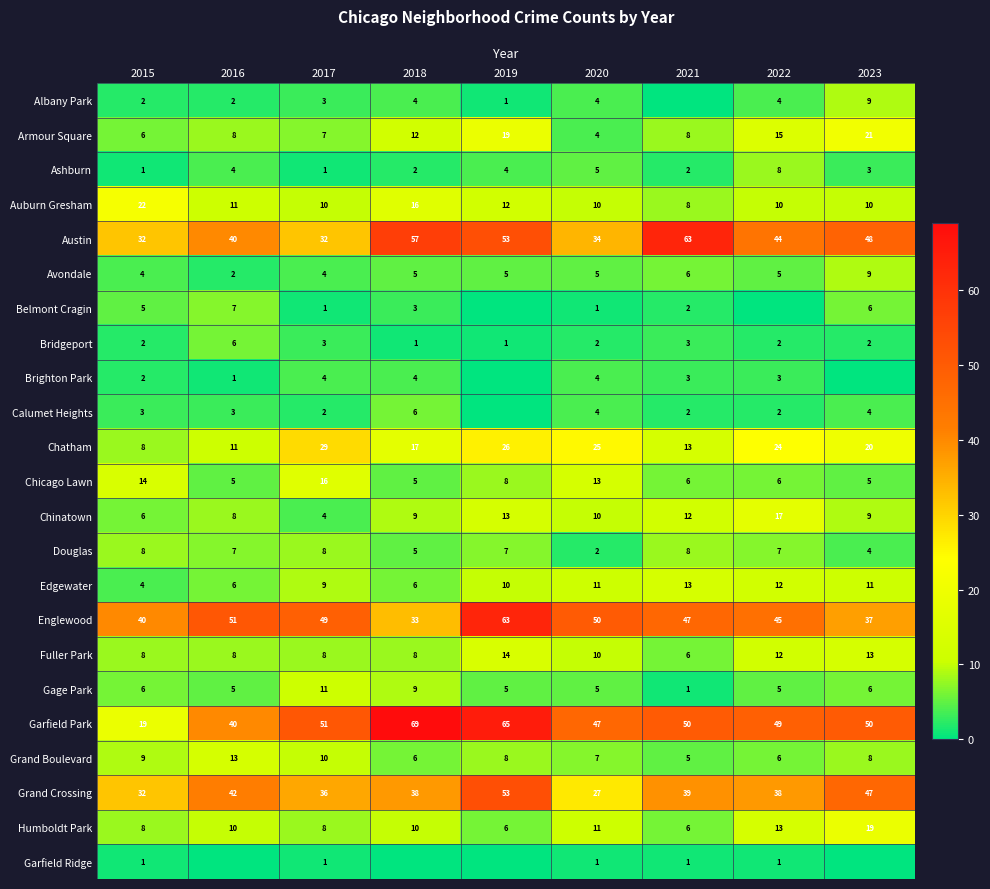

True or false: Douglas has a value of 13 at 2021.

False